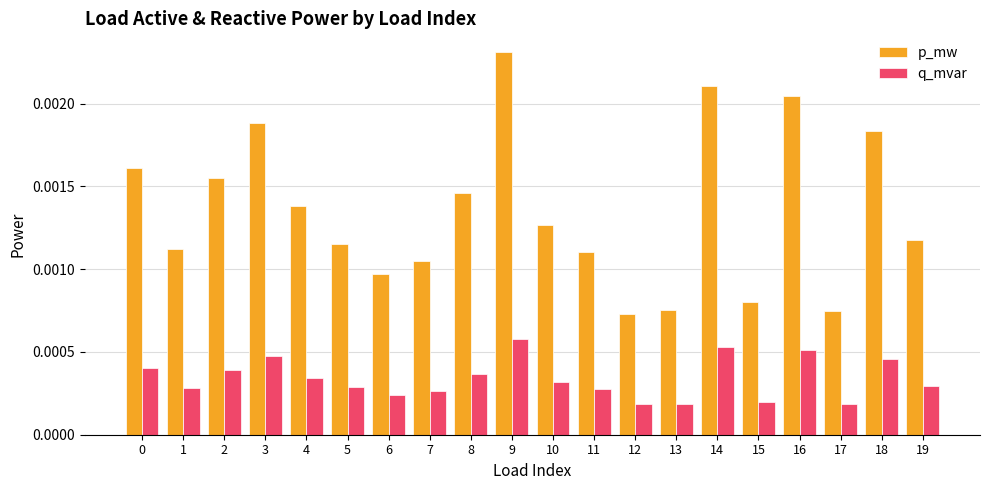

Are the bars horizontal?

No